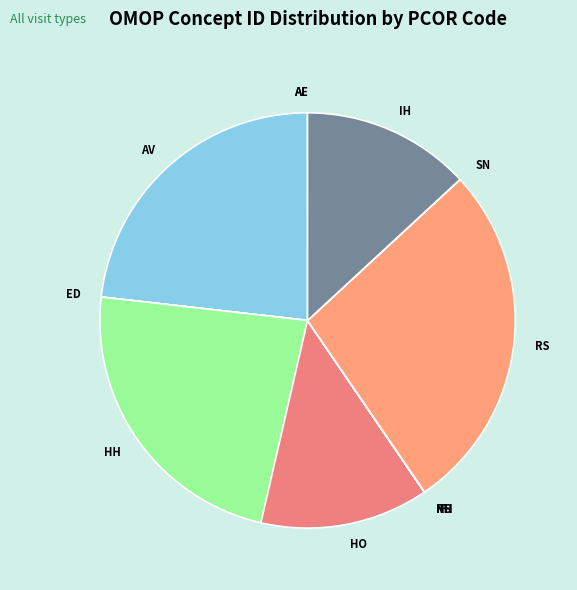

Is there any slice that represents more than half of the pie?

No